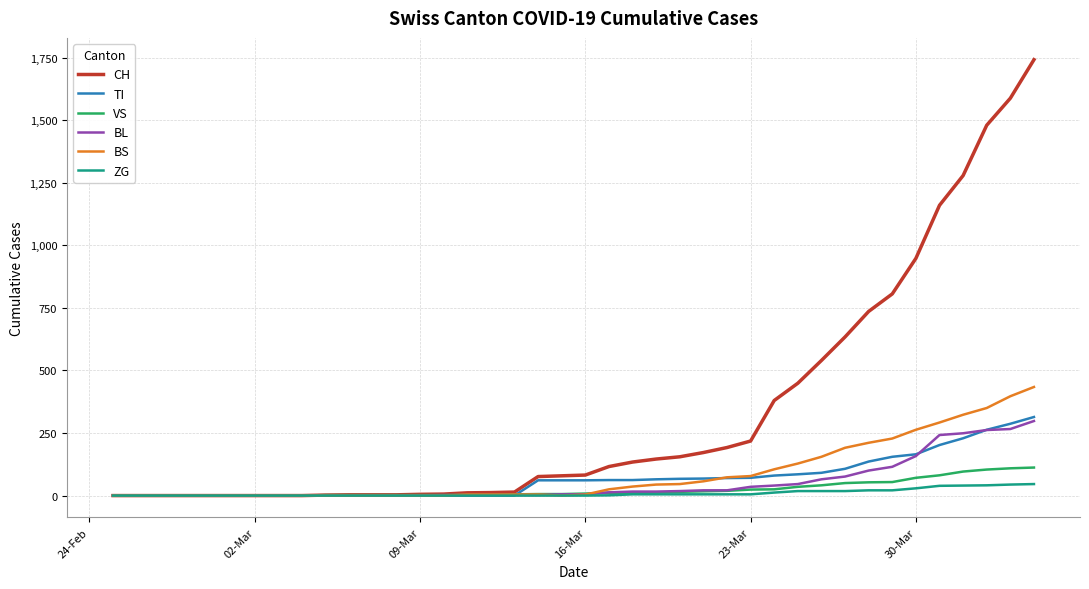

What is the difference between the second highest and second lowest values in the BL series?

266